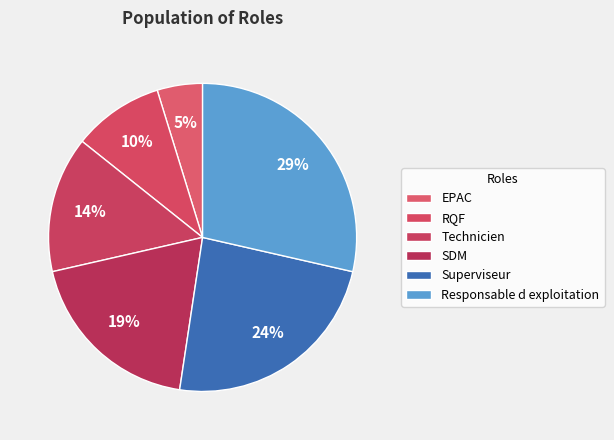

Approximately how many times larger is the value at EPAC compared to Responsable d exploitation?

0.2